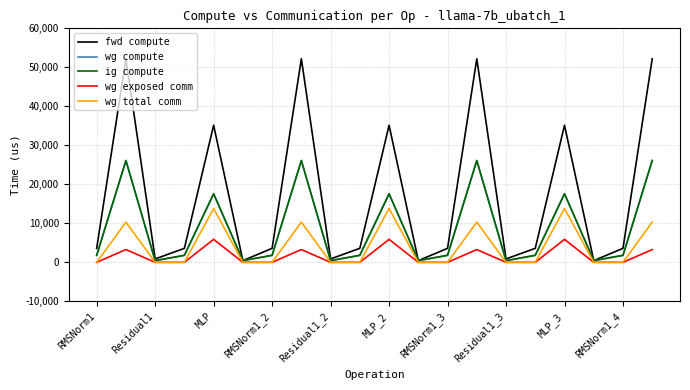

True or false: wg total comm and ig compute intersect in this chart.

False